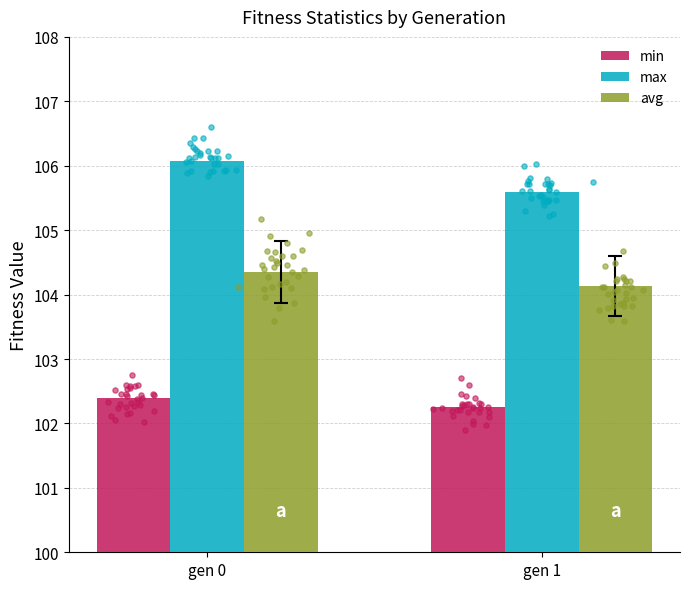

Which series has the largest total across all categories?

max